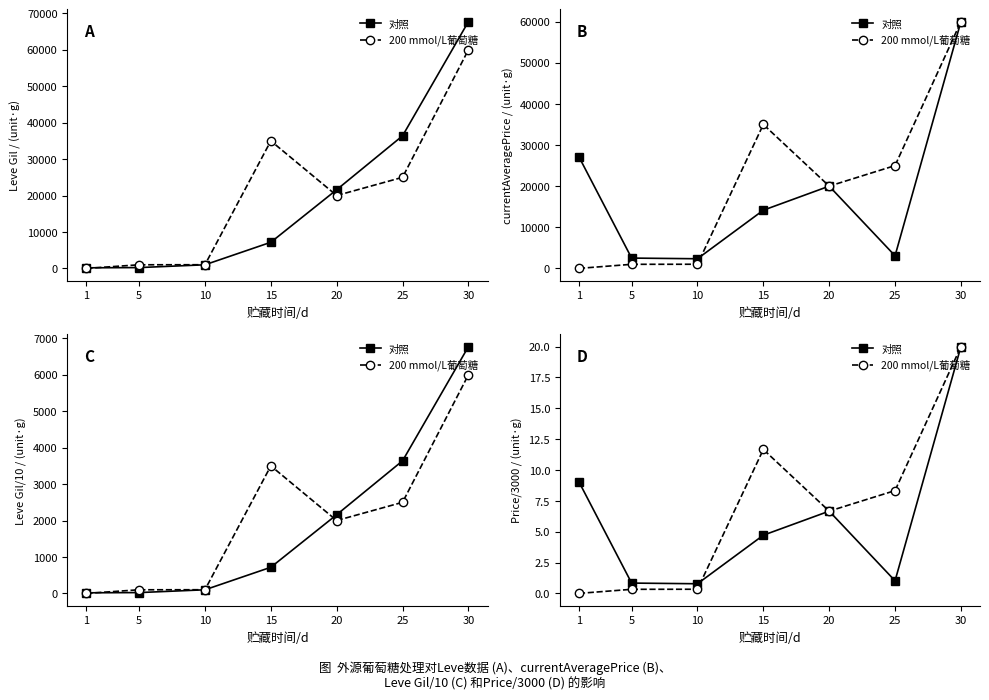

Reading right to left, transcribe all the data shown in this chart.

对照: 20.0	1.0	6.7	4.7	0.8	0.8	9.0
200 mmol/L葡萄糖: 20.0	8.3	6.7	11.7	0.3	0.3	0.0